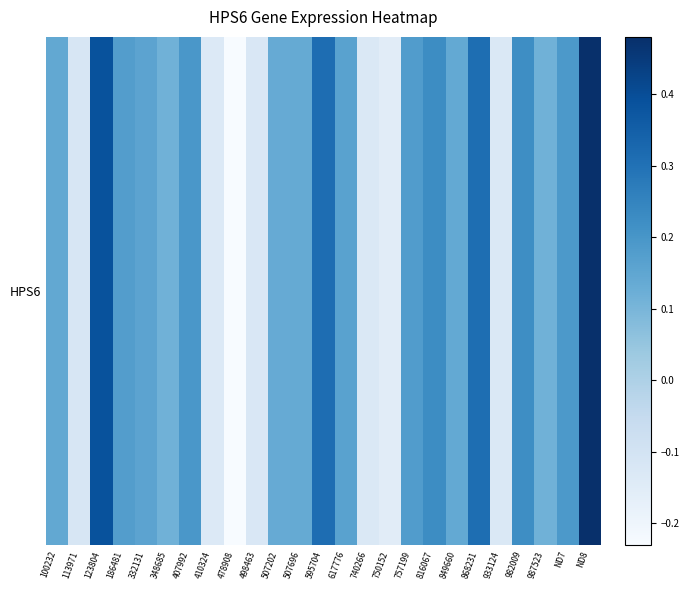

Reading left to right, what are all the values shown in this chart?

100232=0.1	113971=-0.1	123804=0.4	186481=0.2	332131=0.2	348685=0.1	407992=0.2	410324=-0.1	478908=-0.2	498463=-0.1	507202=0.1	507696=0.1	595704=0.3	617776=0.2	740266=-0.1	750152=-0.2	757199=0.2	816067=0.2	849660=0.1	868231=0.3	933124=-0.1	982009=0.2	987523=0.1	ND7=0.2	ND8=0.5